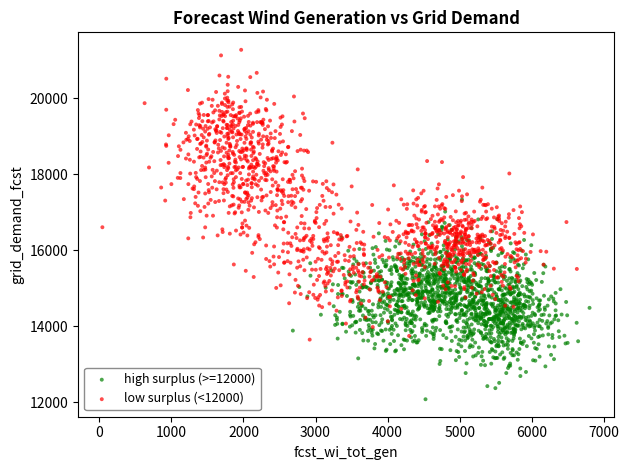

Which series contains the highest Y value?

low surplus (<12000)